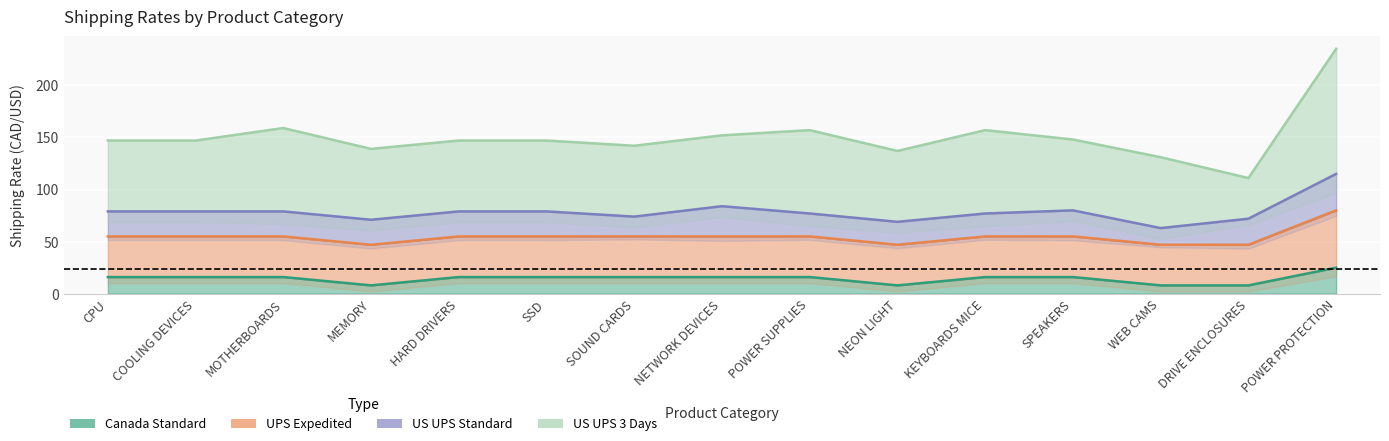

Is the value of UPS Expedited at MOTHERBOARDS greater than the value of US UPS 3 Days at POWER PROTECTION?

No